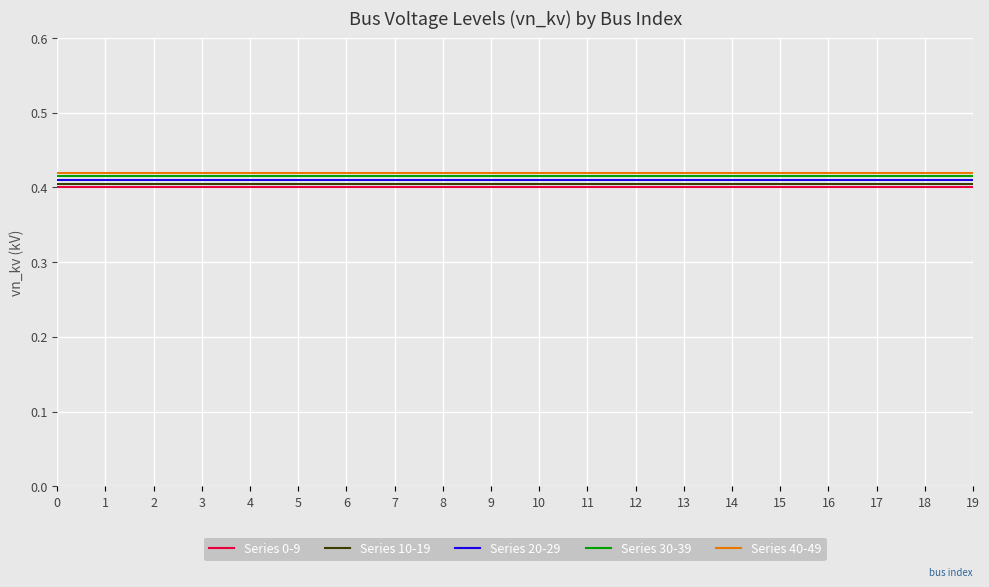

Is it true that Series 30-39 equals 0.1 at 13?

False